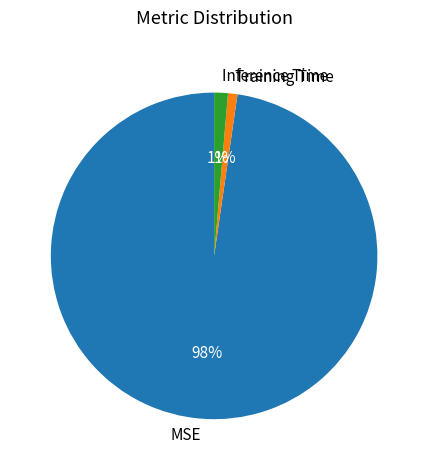

To the nearest percent, what is the average slice percentage?

33%